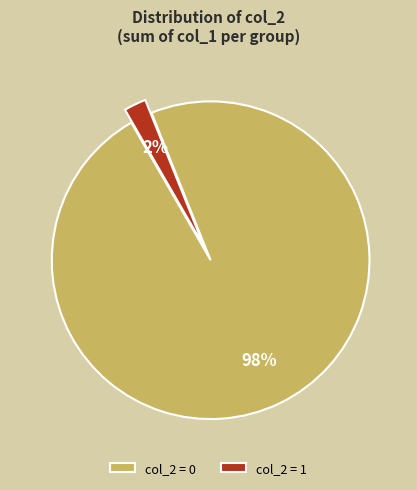

To the nearest percent, what percentage of the pie is col_2 = 1?

2%